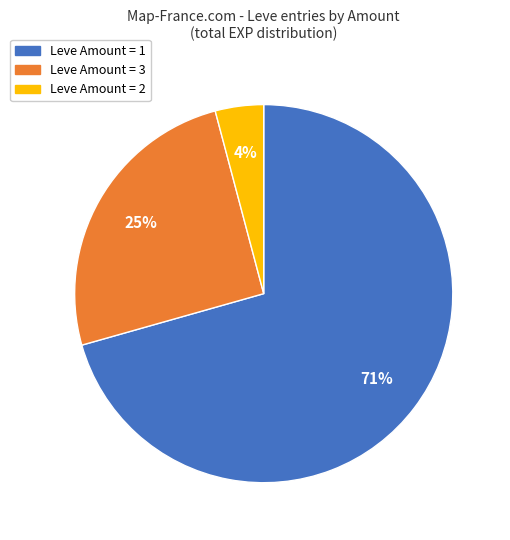

Does Leve Amount = 2 represent more than half of the total?

No